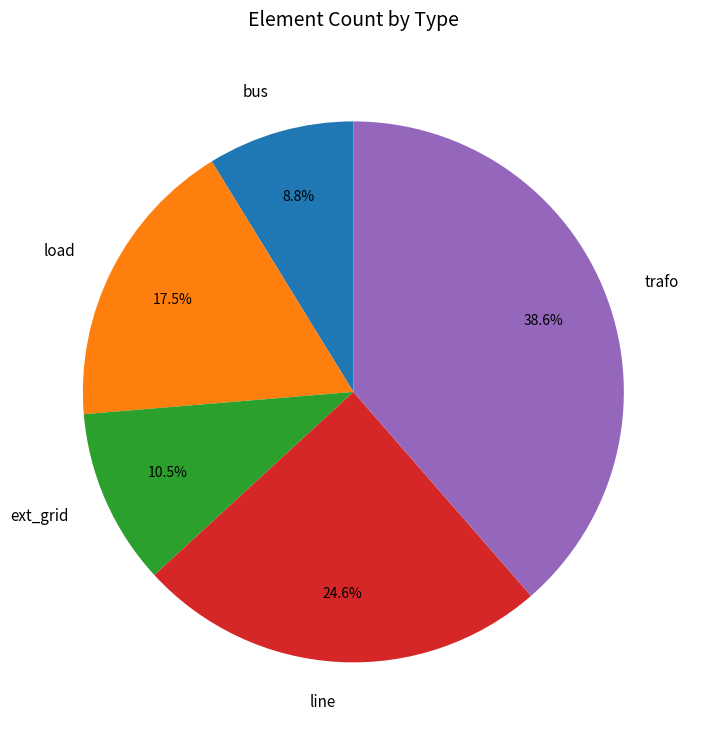

Is there a majority slice in this chart?

No